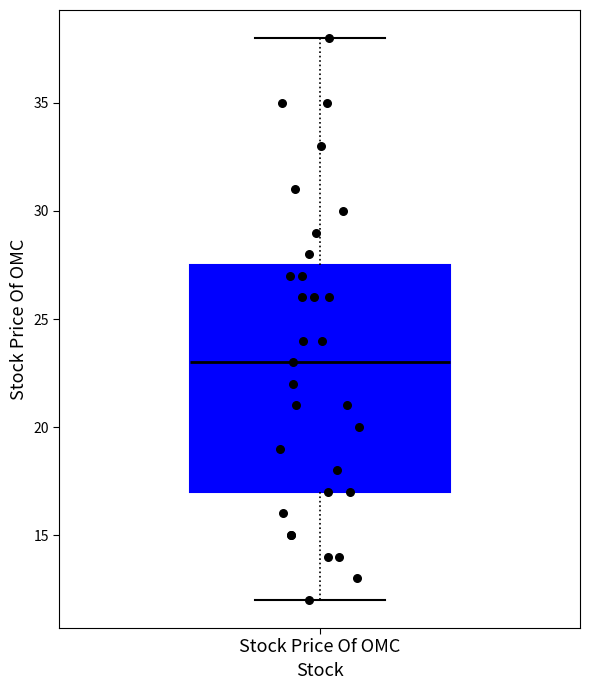

Where does the median line of the box for Stock Price Of OMC sit on the y-axis? The values are not printed on the chart, so give them approximately, as read against the axis.

23.0